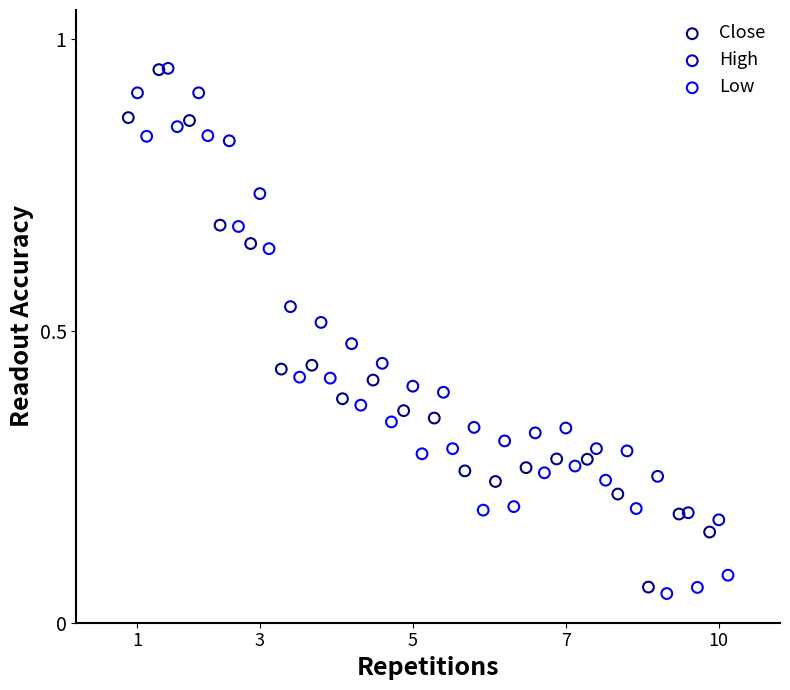

Which series contains the lowest Y value?

Low